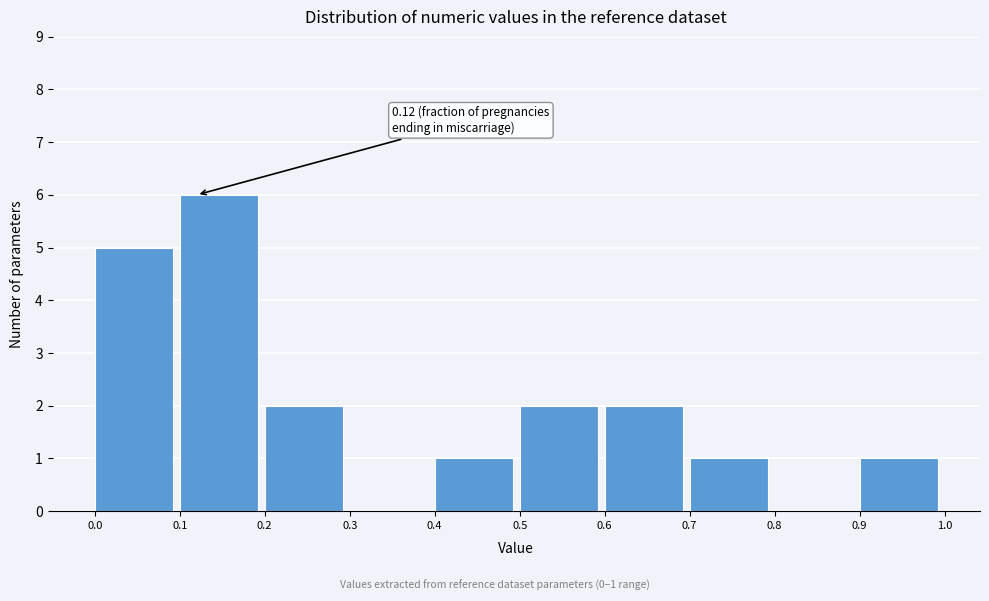

Over which range of the x-axis is the bar tallest?

0.1 to 0.2